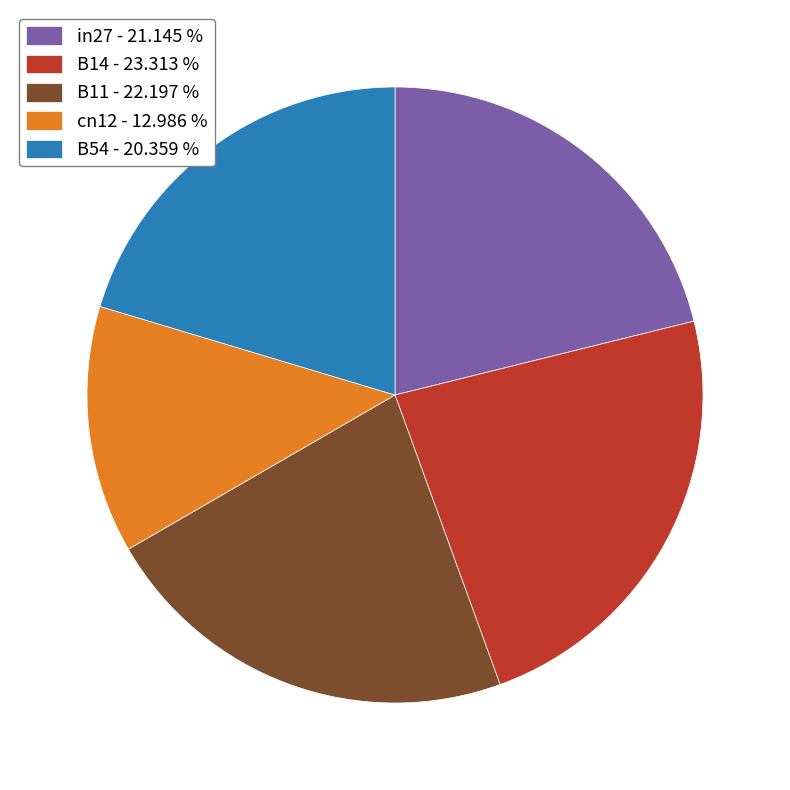

Is it true that B54 is 20% of the pie?

True